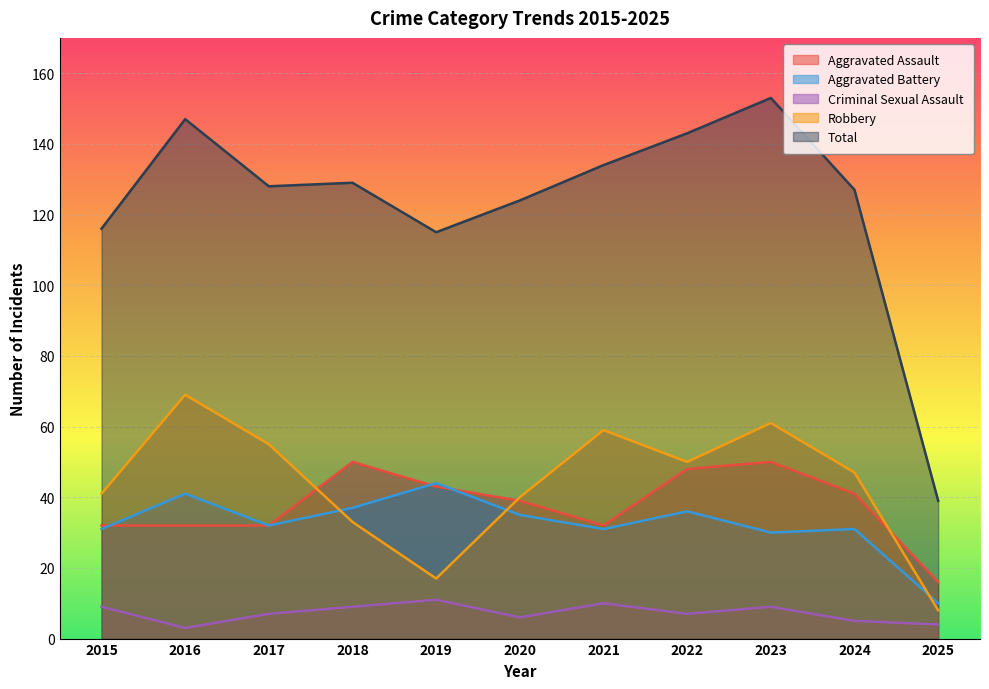

Which series has the largest total across all categories?

Total